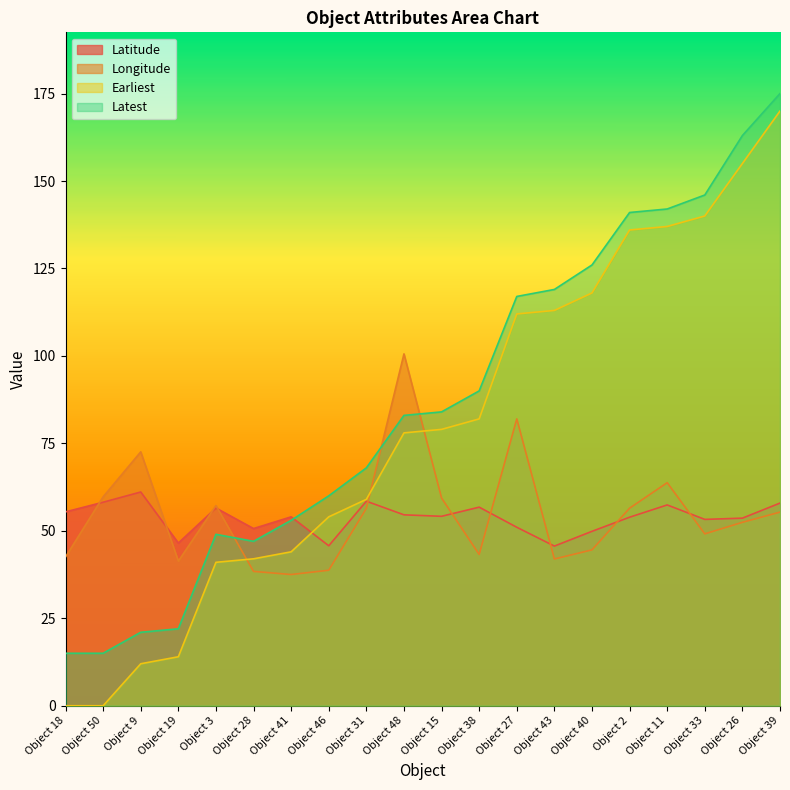

Rank the series by their maximum value, from lowest to highest.

Latitude, Longitude, Earliest, Latest